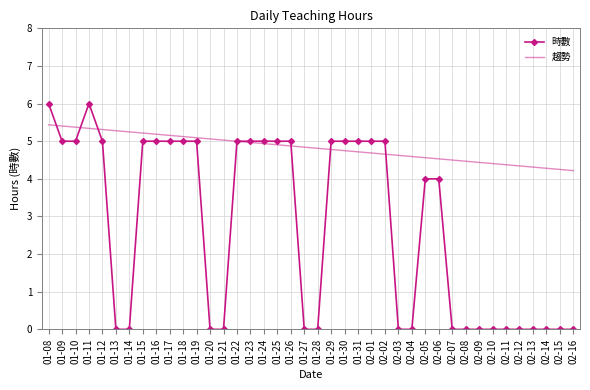

Which series has the largest range (max minus min)?

時數